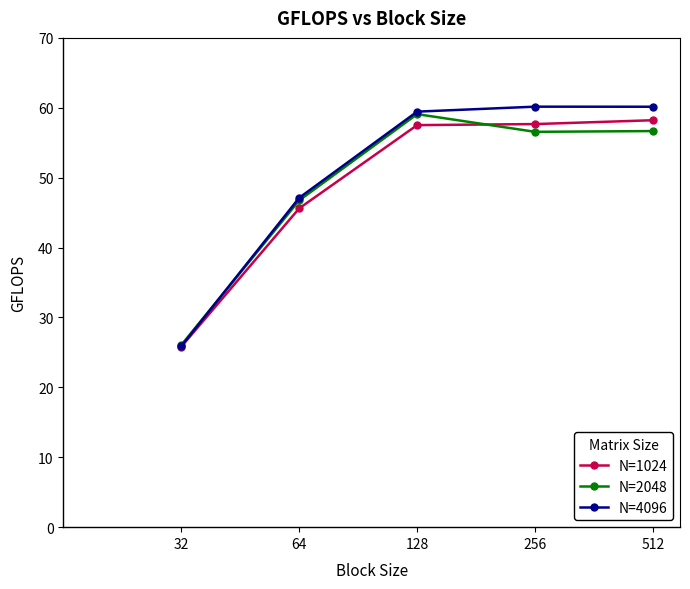

What is the minimum value for N=1024?

25.8